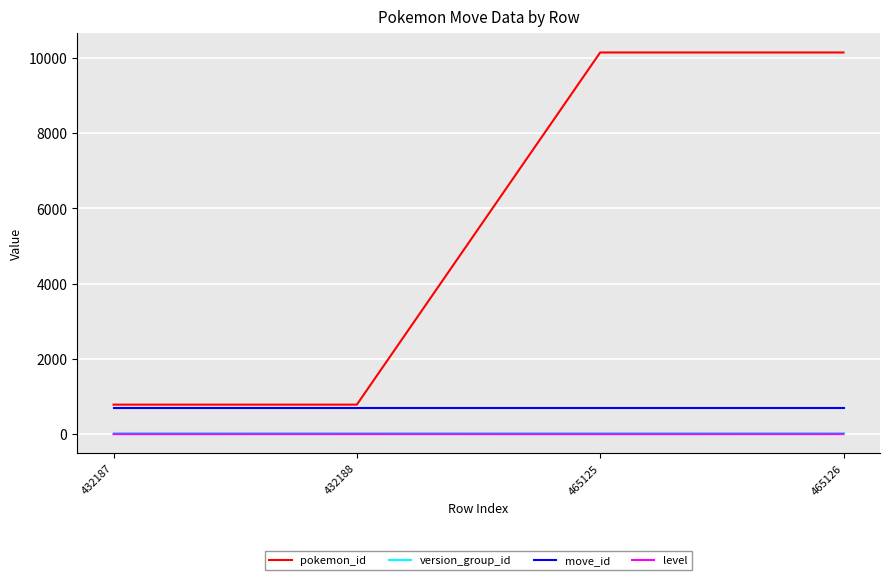

How many values in level are above zero?

2